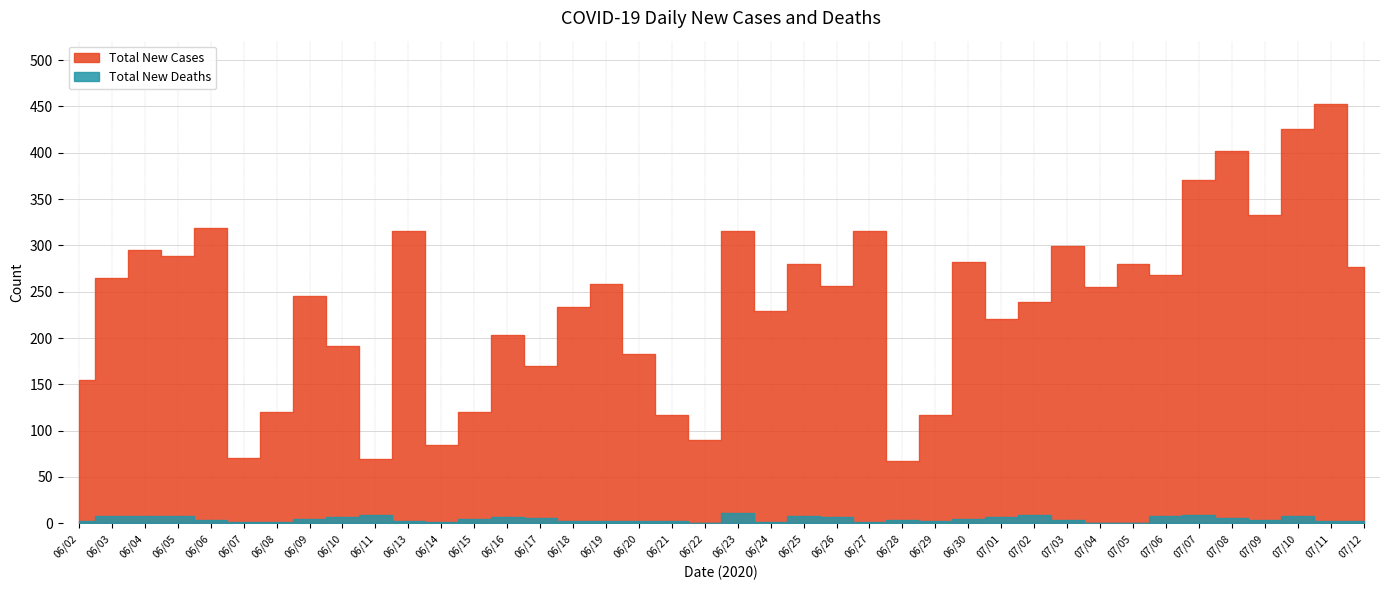

True or false: Total New Cases and Total New Deaths intersect in this chart.

False